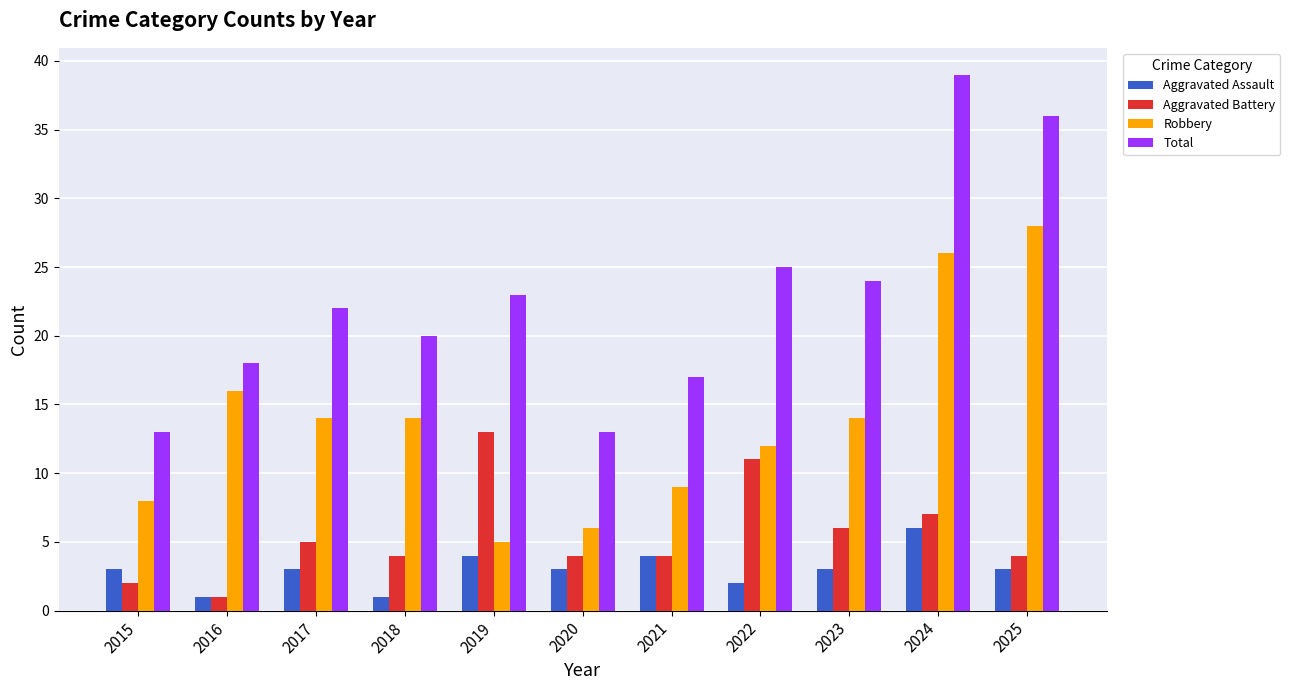

What are all the series names shown in the legend?

Aggravated Assault, Aggravated Battery, Robbery, Total